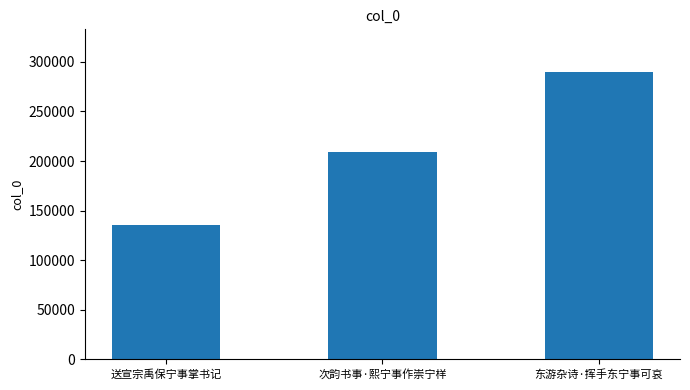

What is the sum of the values at 送宣宗禹保宁事掌书记 and 次韵书事·熙宁事作崇宁样?

344167